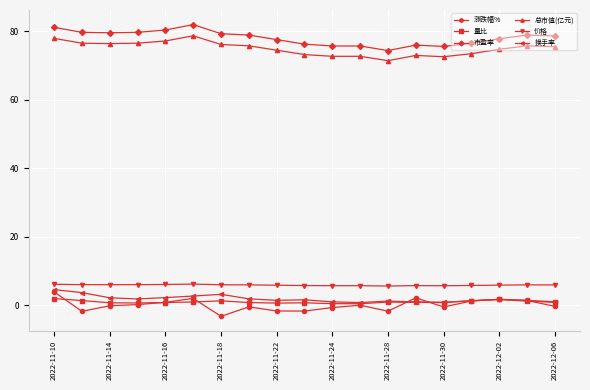

How many series are shown in this chart?

6